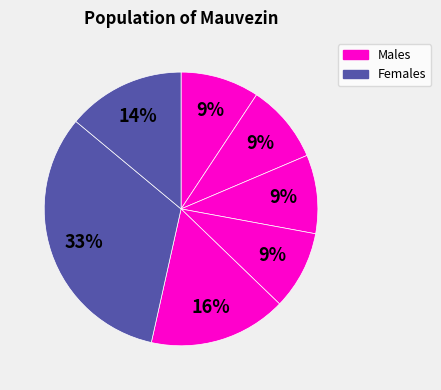

Which slice is the smallest?

C7